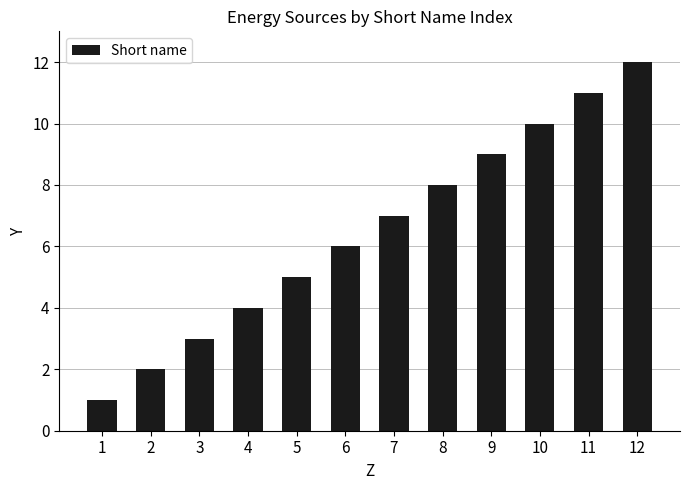

The chart shows a value of 12 at 12. True or false?

True